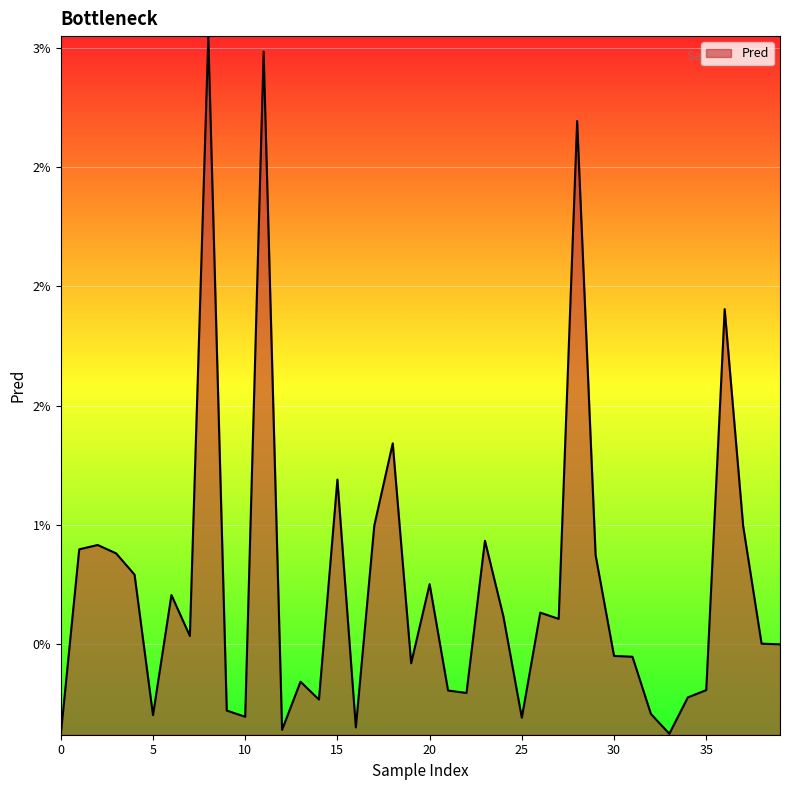

List the labels in order of value, smallest first.

0, 33, 12, 16, 25, 10, 5, 32, 9, 14, 34, 22, 21, 35, 13, 19, 31, 30, 39, 38, 7, 27, 24, 26, 6, 20, 4, 29, 3, 1, 2, 23, 37, 17, 15, 18, 36, 28, 11, 8